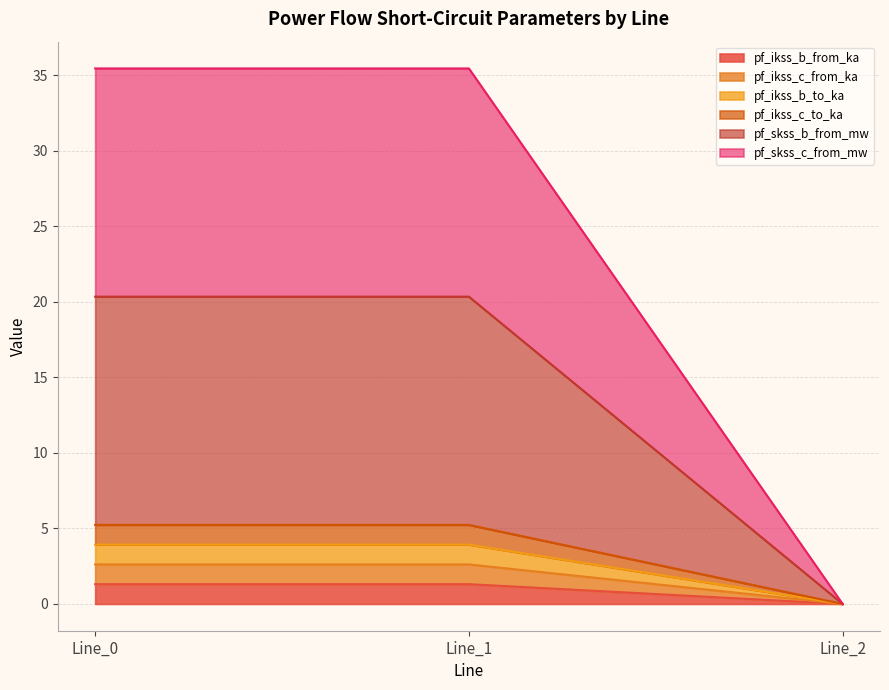

What are all the series names shown in the legend?

pf_ikss_b_from_ka, pf_ikss_c_from_ka, pf_ikss_b_to_ka, pf_ikss_c_to_ka, pf_skss_b_from_mw, pf_skss_c_from_mw